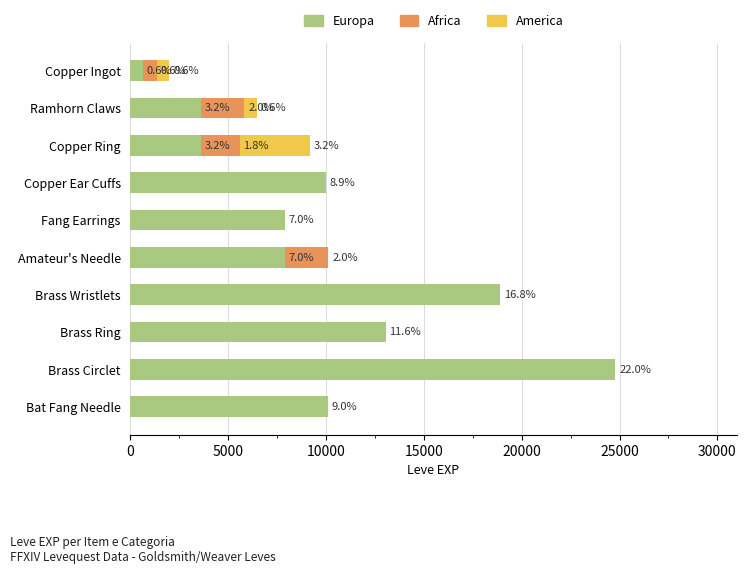

Which series has the largest range (max minus min)?

Europa